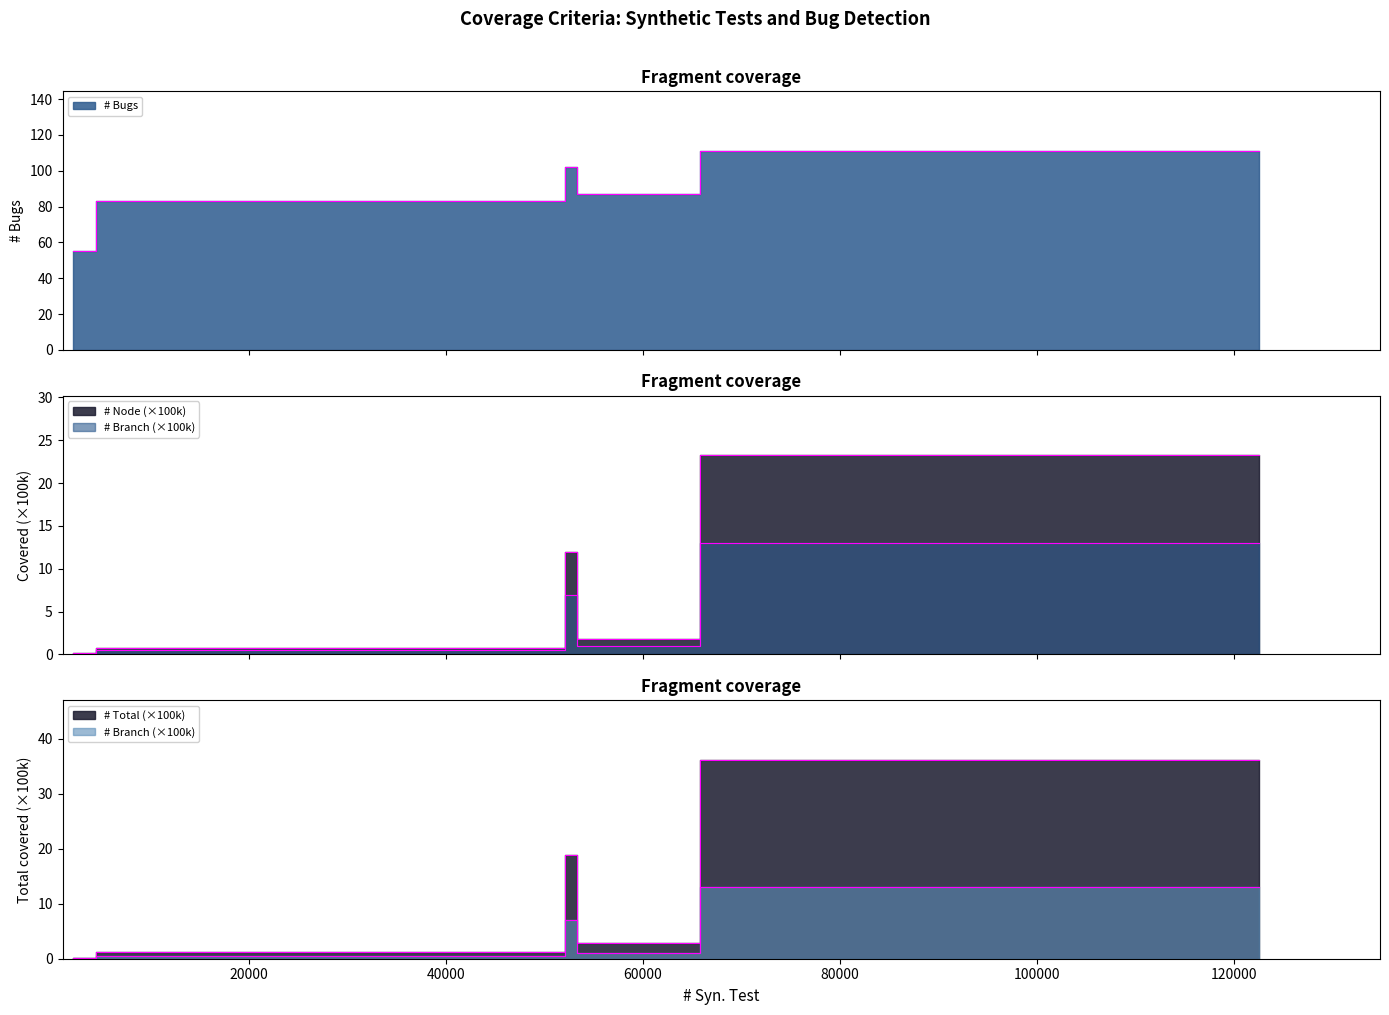

What is the difference between the maximum and minimum values in the # Branch series?

12.9